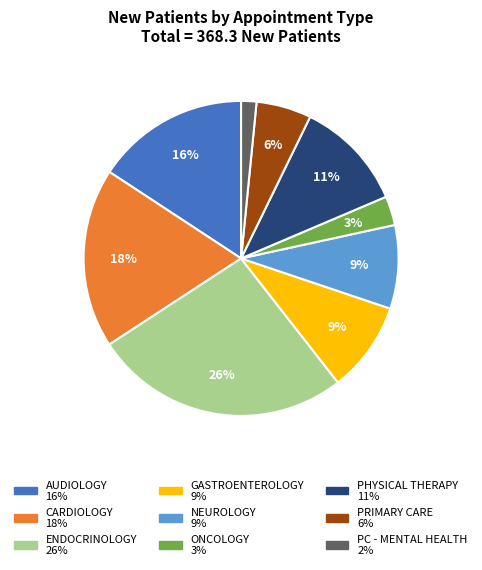

Is there a majority slice in this chart?

No